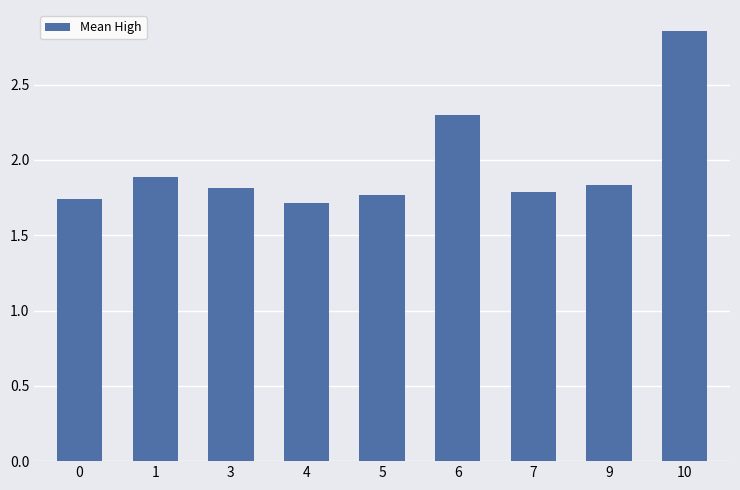

Is it true that the value at 6 is 2.3?

True